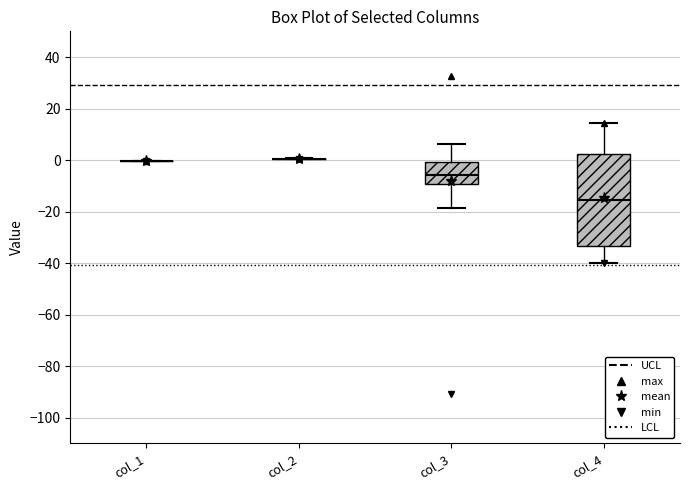

Reading left to right, read every box against the y-axis: the position of its median line, the range the box covers, and the ends of its whiskers. The values are not printed on the chart, so give them approximately, as read against the axis.

col_1: box collapsed to a line at 0, whiskers 0 to 0
col_2: box collapsed to a line at 0, whiskers 0 to 0
col_3: median -6, box -10 to 0, whiskers -18 to 6
col_4: median -16, box -34 to 2, whiskers -40 to 14